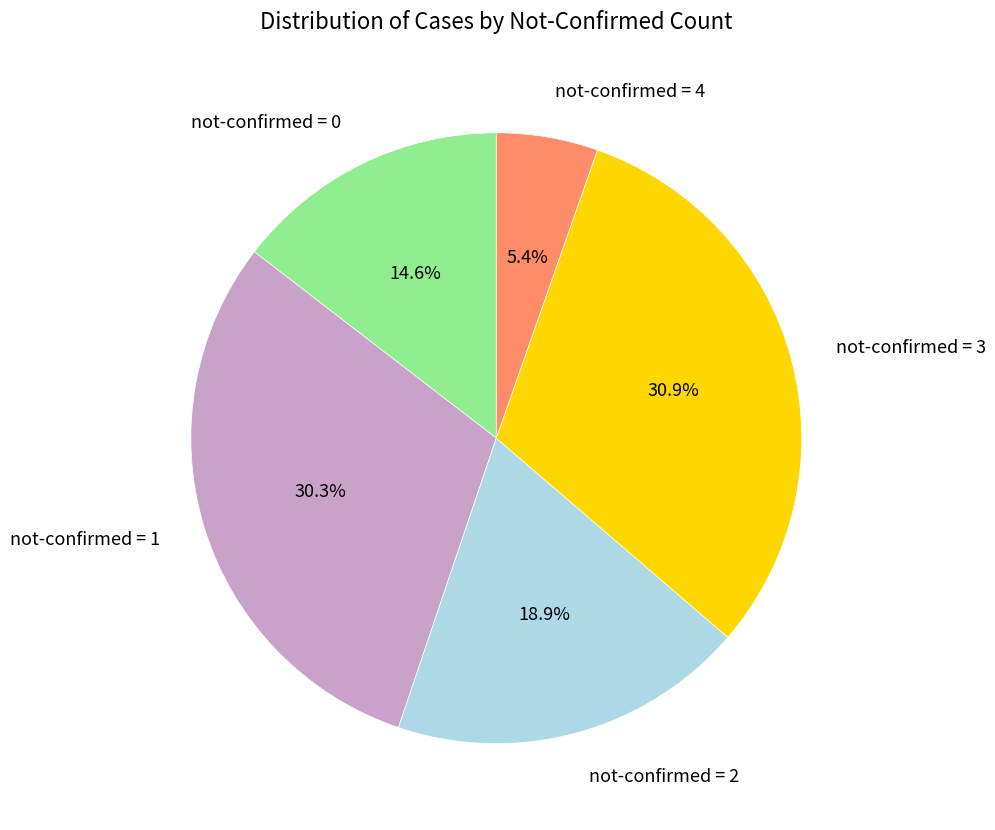

Do not-confirmed = 4 and not-confirmed = 2 together represent more than half of the pie?

No